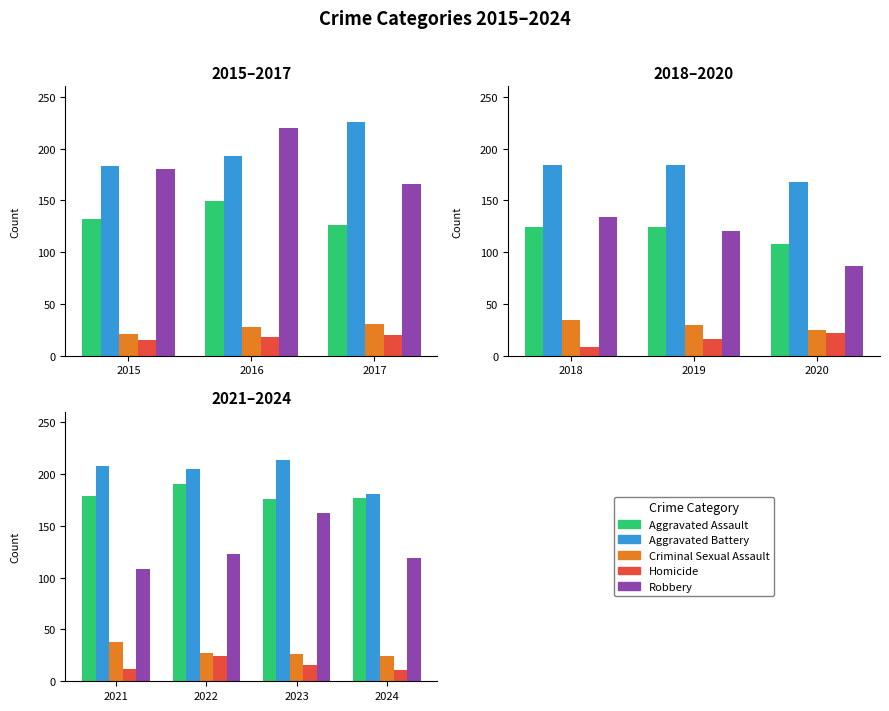

What is the value of the Robbery bar at the 2nd from the left?

123